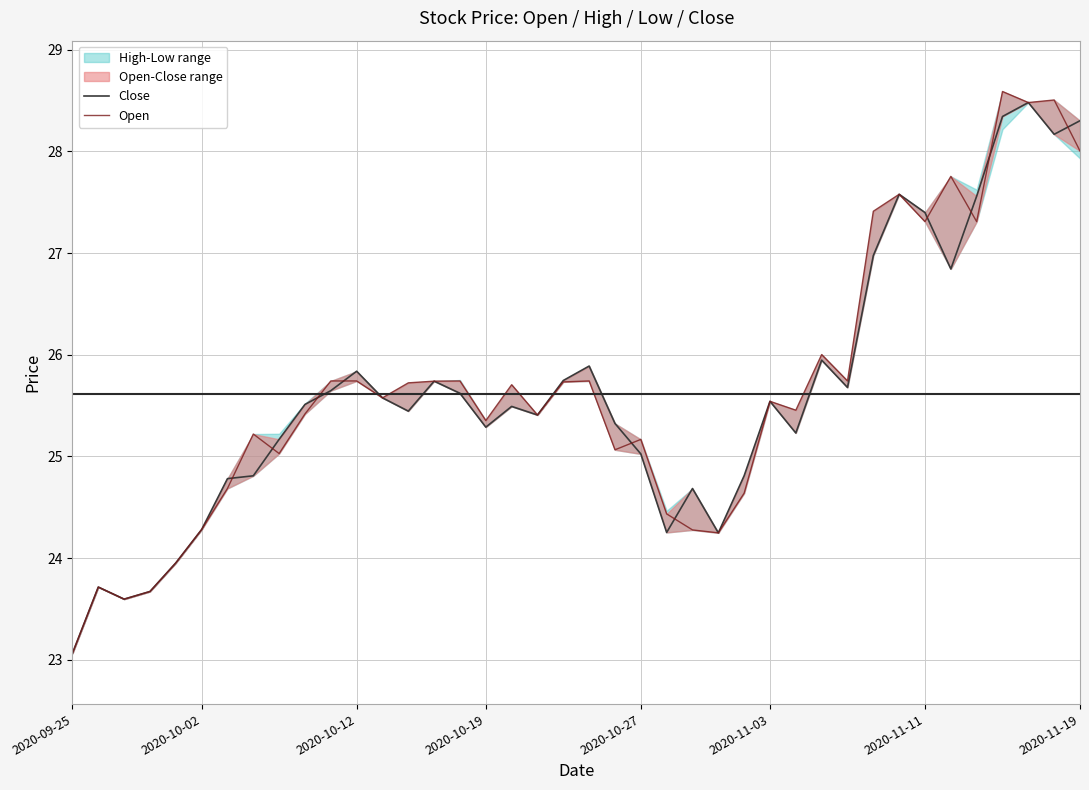

At which category is the sum across all series the highest?

37